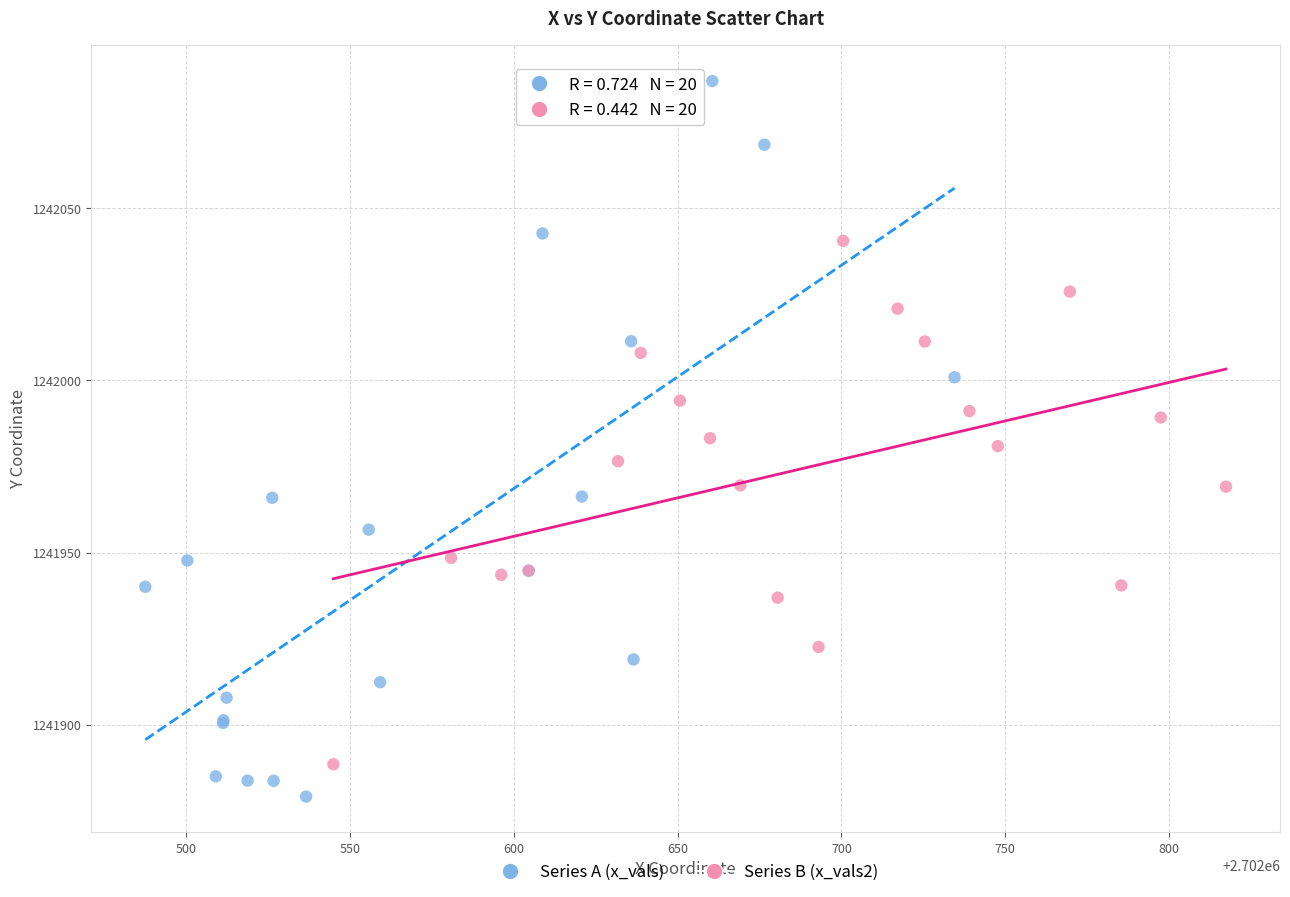

Which series reaches the minimum Y coordinate?

Series A (x_vals)